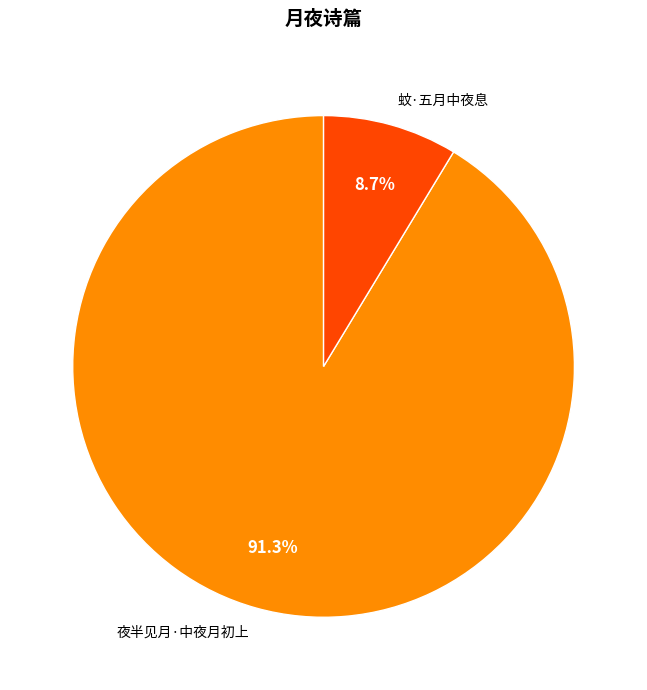

What percentage is the 蚊·五月中夜息 slice, to the nearest percent?

9%